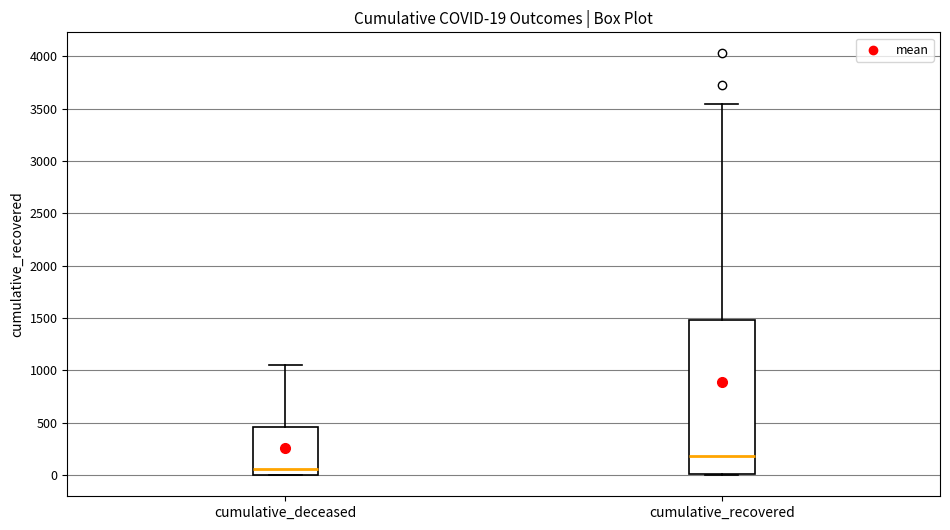

Which box has the lowest median line?

cumulative_deceased